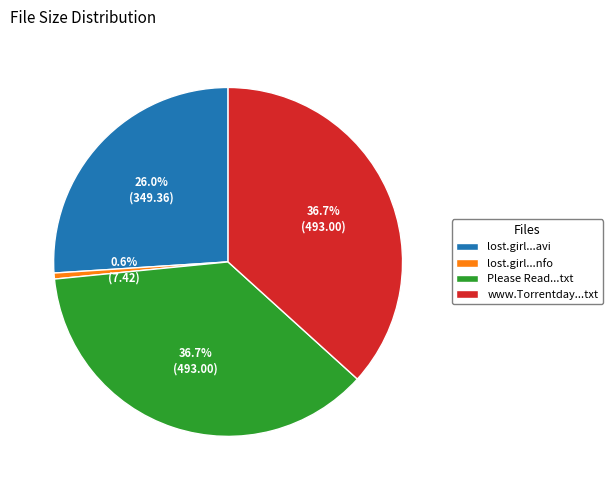

What is the total percentage of www.Torrentday...txt and lost.girl...avi?

62.7%